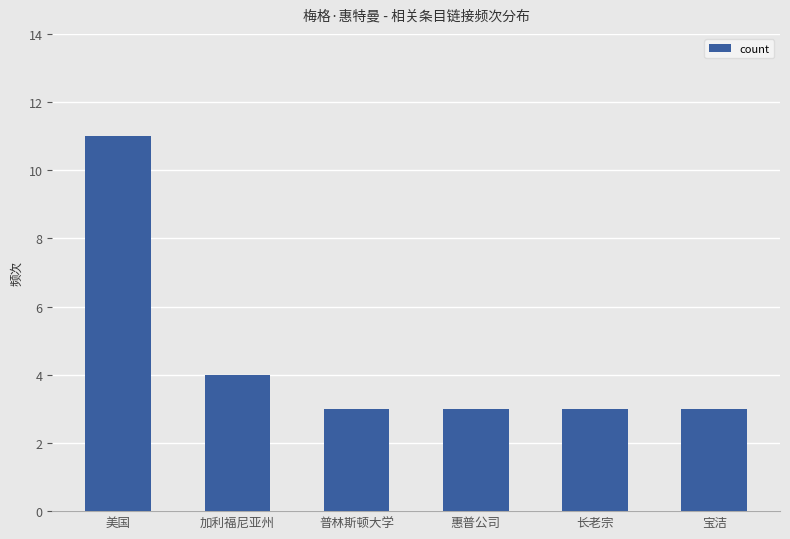

True or false: the data shows 3 at 惠普公司.

True